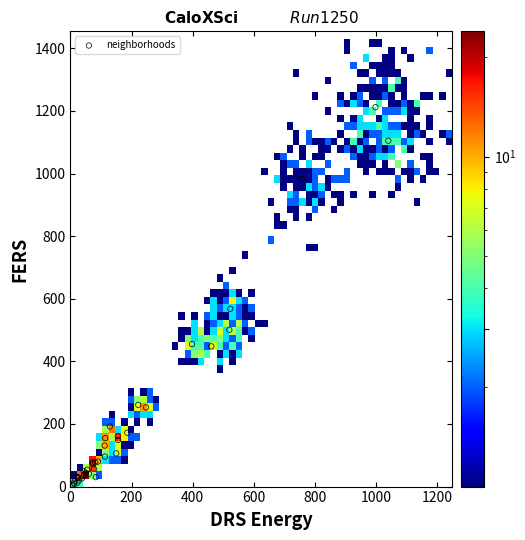

What Y value in the scatter plot is closest to 608?

568